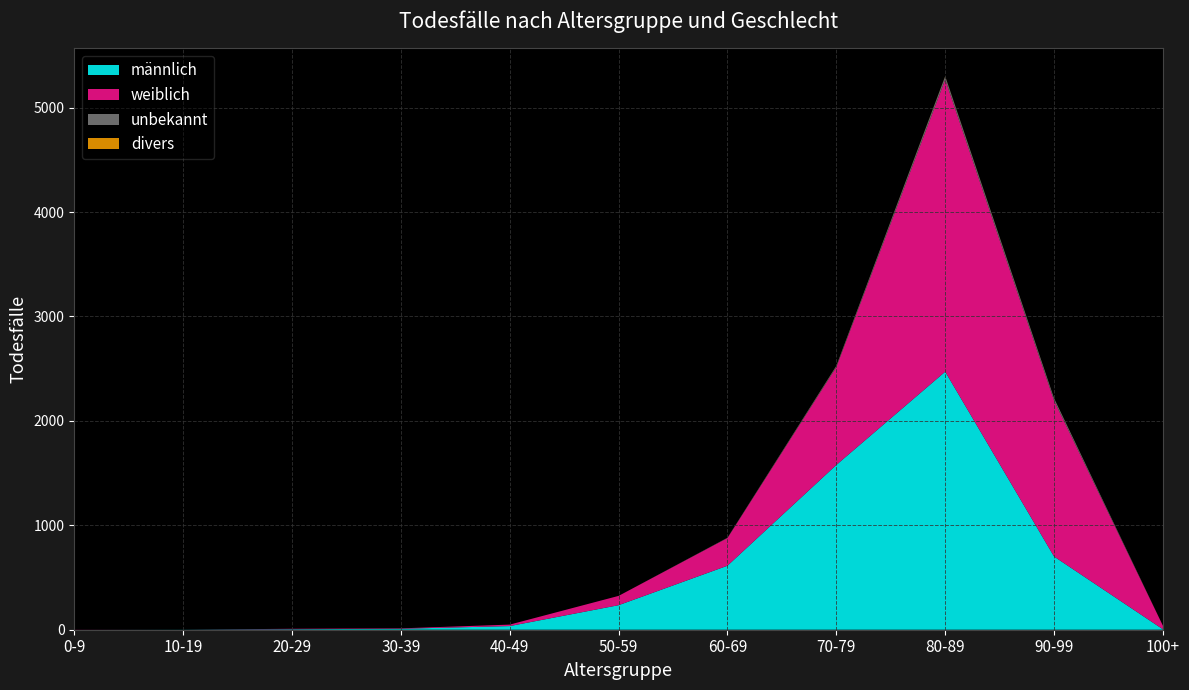

Reading right to left, transcribe all the data shown in this chart.

männlich: 100+=4	90-99=701	80-89=2471	70-79=1578	60-69=613	50-59=235	40-49=35	30-39=9	20-29=5	10-19=1	0-9=0
weiblich: 100+=34	90-99=1493	80-89=2798	70-79=937	60-69=265	50-59=89	40-49=14	30-39=4	20-29=4	10-19=0	0-9=1
divers: 100+=0	90-99=1	80-89=2	70-79=1	60-69=0	50-59=0	40-49=0	30-39=0	20-29=0	10-19=0	0-9=0
unbekannt: 100+=0	90-99=22	80-89=30	70-79=11	60-69=3	50-59=0	40-49=0	30-39=0	20-29=0	10-19=0	0-9=0